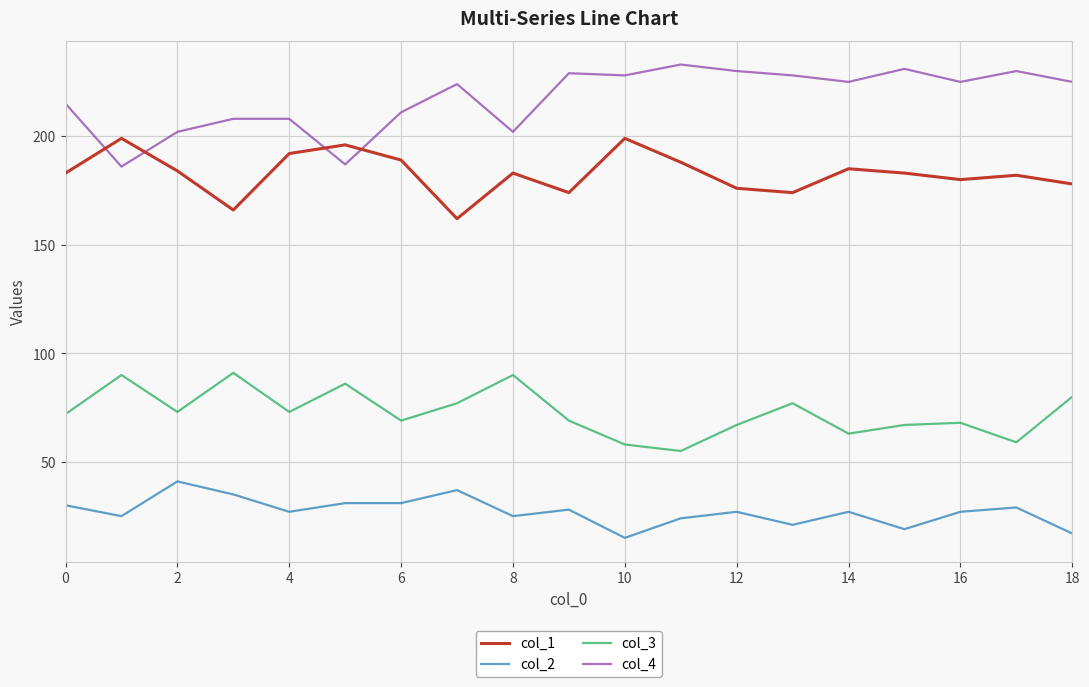

Rank the series by their maximum value, from lowest to highest.

col_2, col_3, col_1, col_4